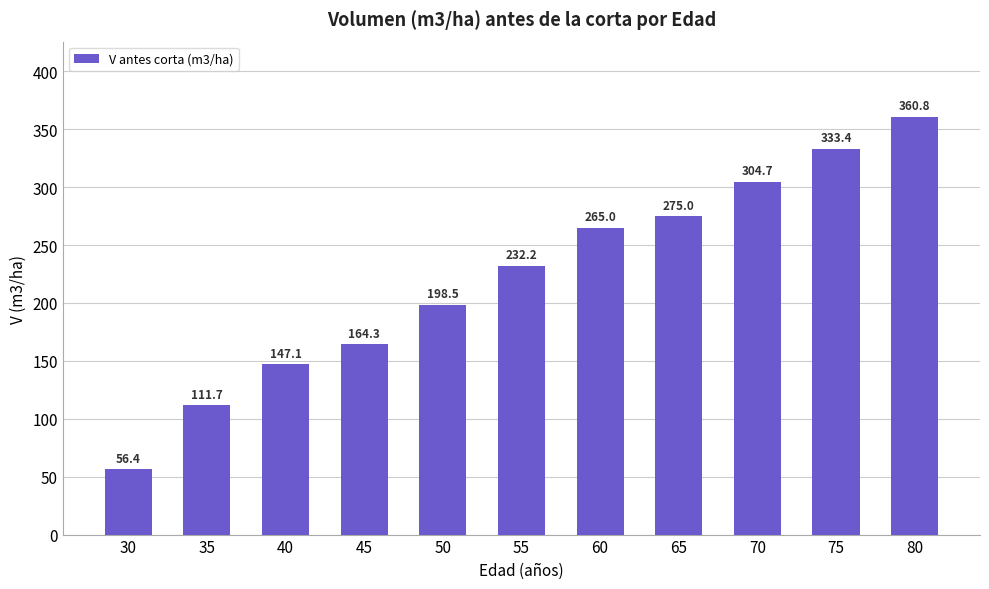

What is the minimum value shown in the chart?

56.4